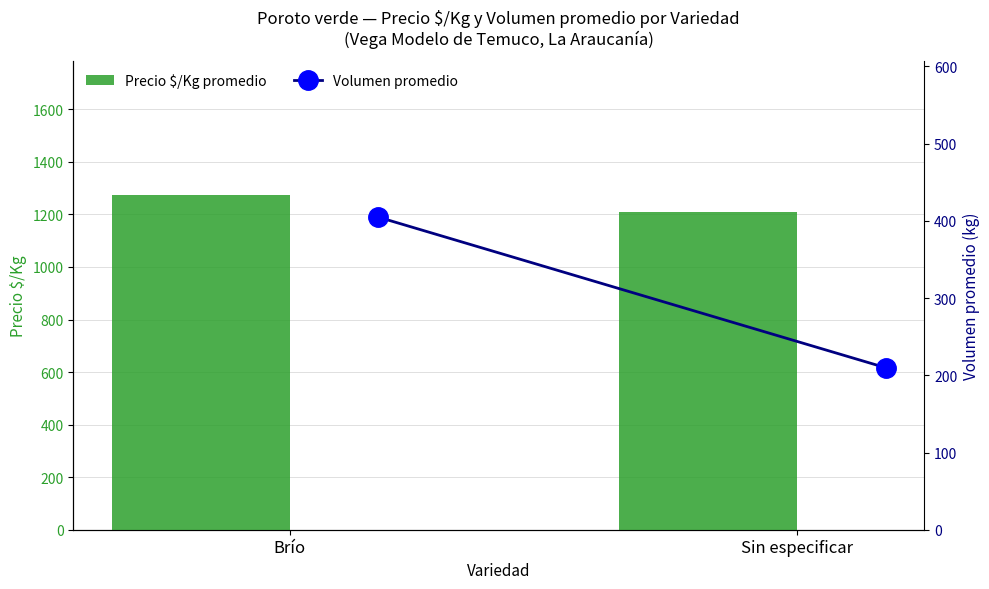

Which category has the highest value across all series?

Brío